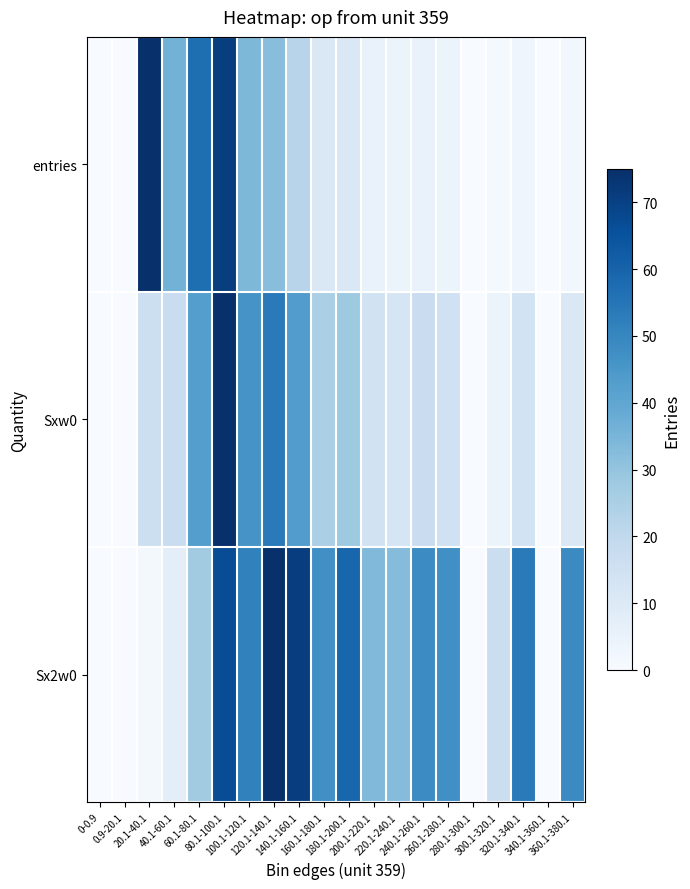

Reading left to right, list all the values displayed in this chart.

entries: 0-0.9=0.0	0.9-20.1=0.0	20.1-40.1=318.0	40.1-60.1=36.0	60.1-80.1=57.0	80.1-100.1=71.0	100.1-120.1=34.0	120.1-140.1=32.0	140.1-160.1=22.0	160.1-180.1=11.0	180.1-200.1=11.0	200.1-220.1=5.0	220.1-240.1=4.0	240.1-260.1=5.0	260.1-280.1=4.0	280.1-300.1=0.0	300.1-320.1=1.0	320.1-340.1=3.0	340.1-360.1=0.0	360.1-380.1=2.0
Sxw0: 0-0.9=0.0	0.9-20.1=0.0	20.1-40.1=16.4	40.1-60.1=17.2	60.1-80.1=42.6	80.1-100.1=75.0	100.1-120.1=45.7	120.1-140.1=53.5	140.1-160.1=43.1	160.1-180.1=25.0	180.1-200.1=27.9	200.1-220.1=14.2	220.1-240.1=12.5	240.1-260.1=17.0	260.1-280.1=15.1	280.1-300.1=0.0	300.1-320.1=4.5	320.1-340.1=13.9	340.1-360.1=0.0	360.1-380.1=10.8
Sx2w0: 0-0.9=0.0	0.9-20.1=0.0	20.1-40.1=1.7	40.1-60.1=7.1	60.1-80.1=27.0	80.1-100.1=66.6	100.1-120.1=51.5	120.1-140.1=75.0	140.1-160.1=70.7	160.1-180.1=47.4	180.1-200.1=59.3	200.1-220.1=33.6	220.1-240.1=32.6	240.1-260.1=48.4	260.1-280.1=47.4	280.1-300.1=0.0	300.1-320.1=16.6	320.1-340.1=53.5	340.1-360.1=0.0	360.1-380.1=48.8